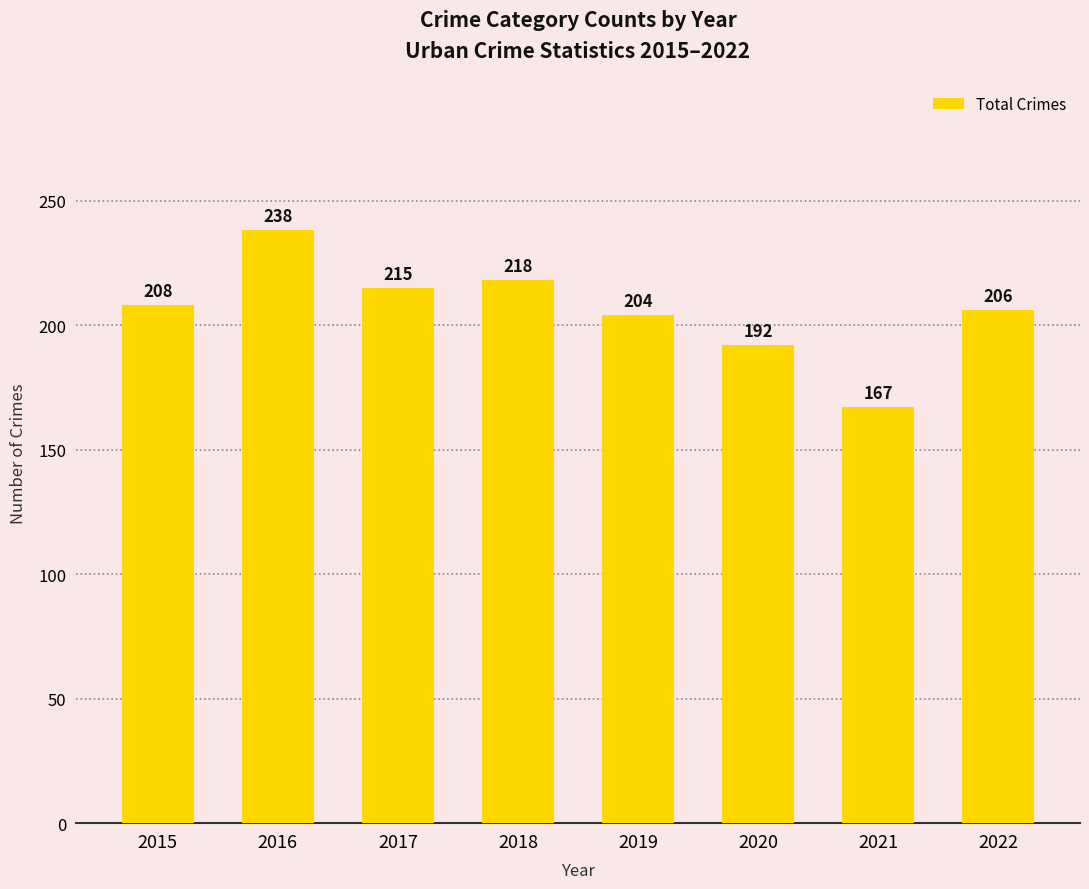

Reading left to right, list all the values displayed in this chart.

2015=208	2016=238	2017=215	2018=218	2019=204	2020=192	2021=167	2022=206